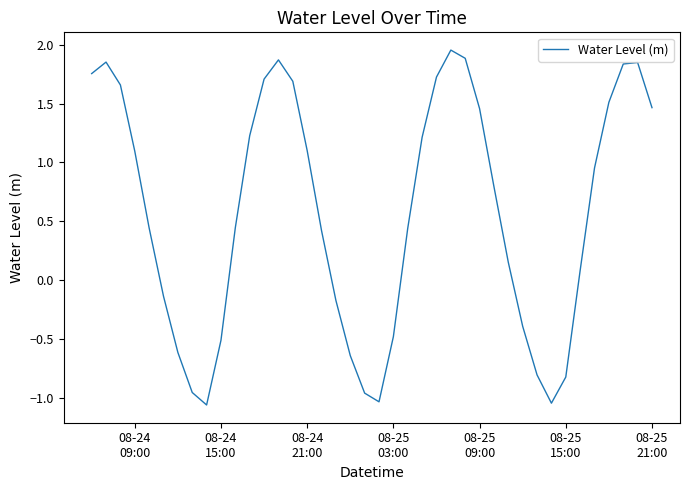

What is the difference between the maximum and minimum values?

3.0